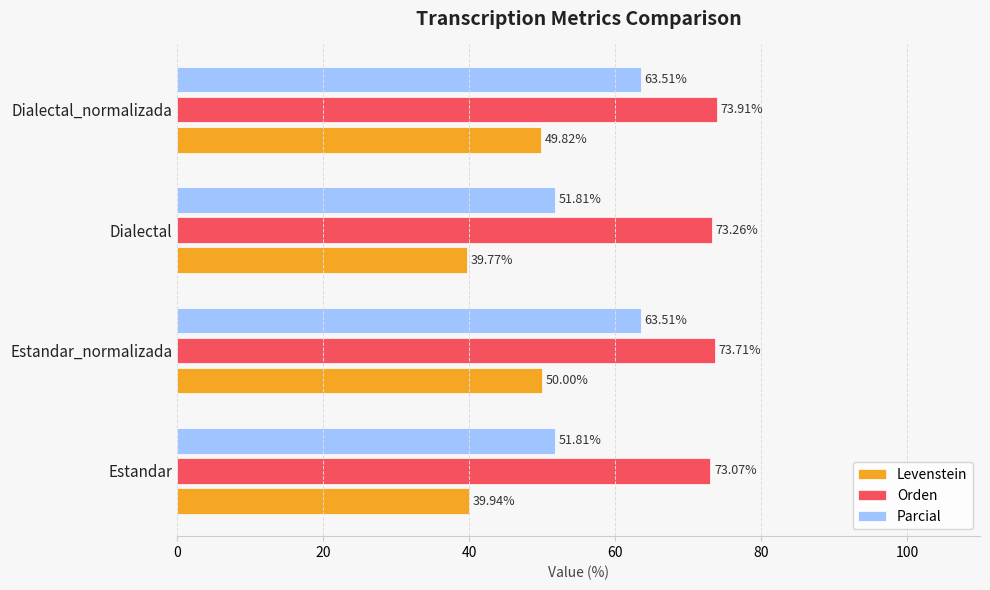

Rank the series by their average value, from lowest to highest.

Levenstein, Parcial, Orden